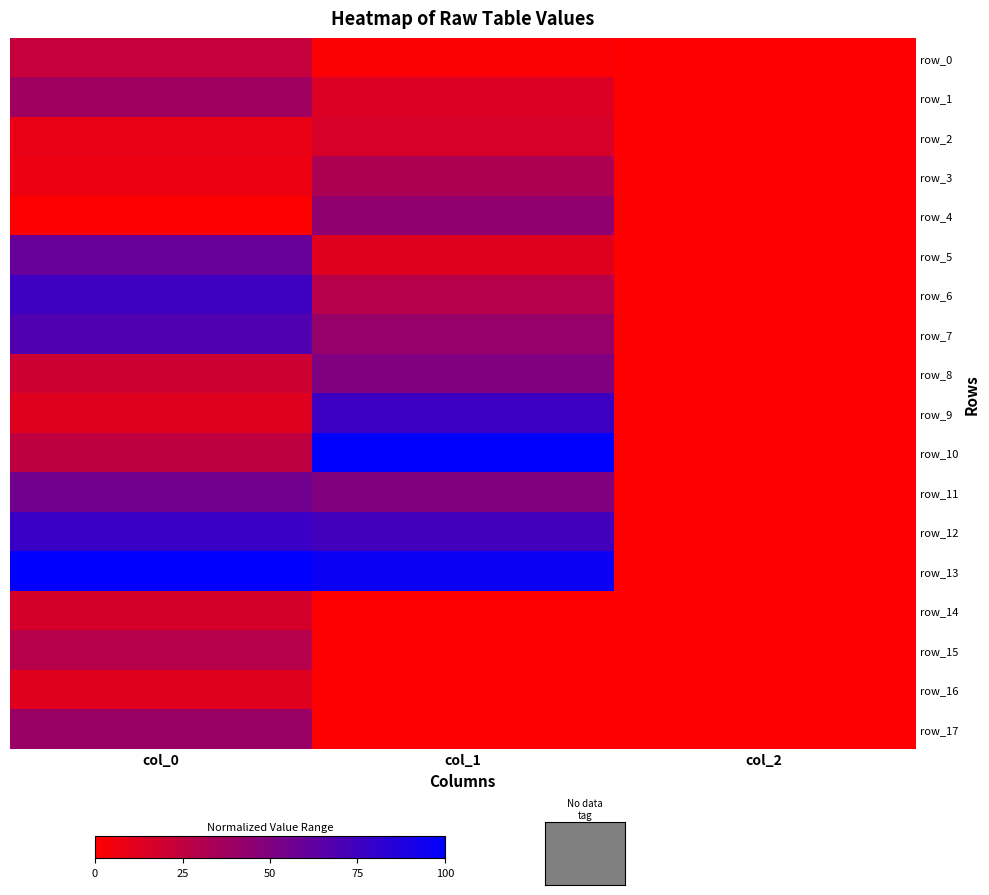

True or false: row_16 has a value of 0.0 at col_1.

True